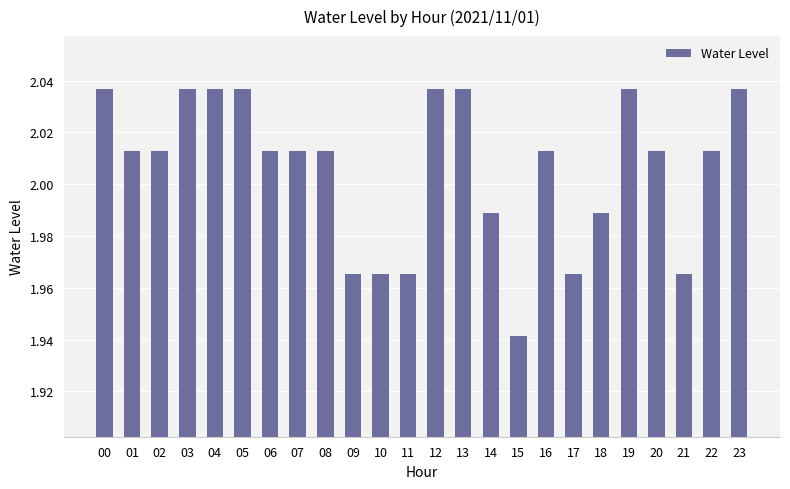

How many values are between 1 and 2?

8